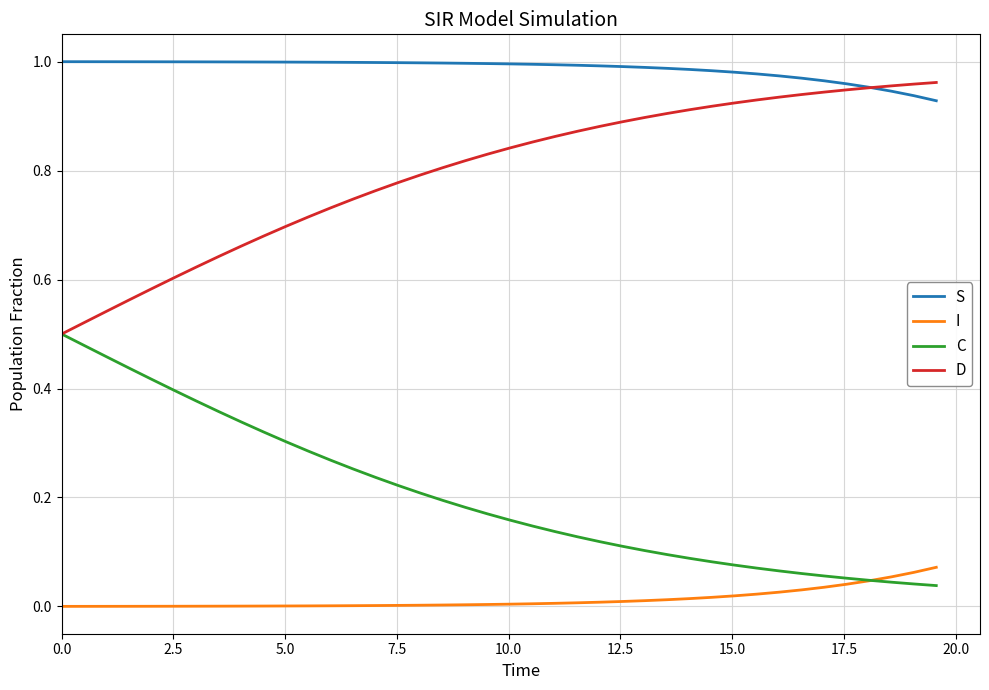

True or false: I and S cross at least once.

False